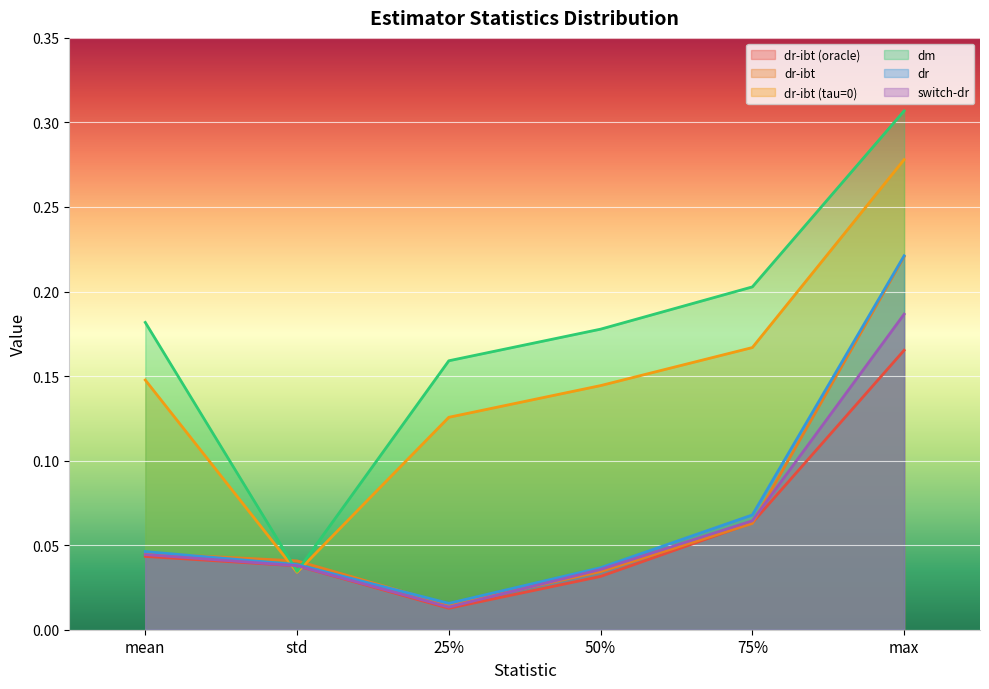

At which category does dm reach its first local valley?

std